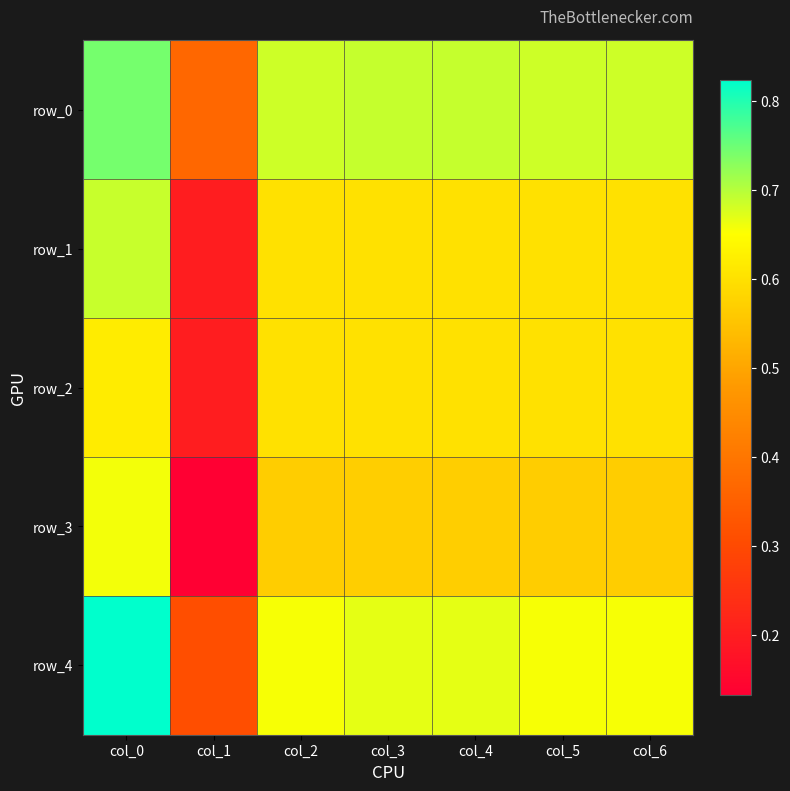

The value of row_3 at col_4 is 0.2. True or false?

False